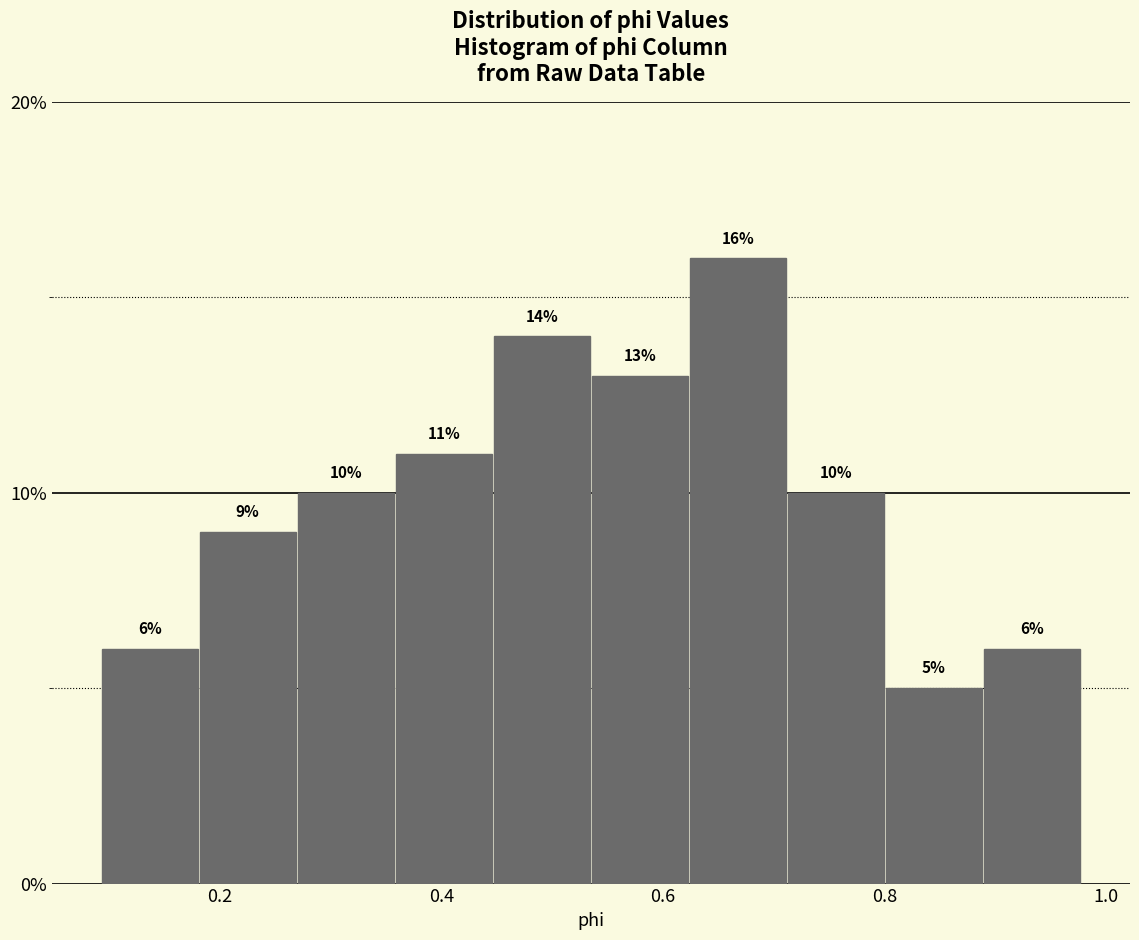

Over which range of the x-axis is the bar tallest?

0.62 to 0.72